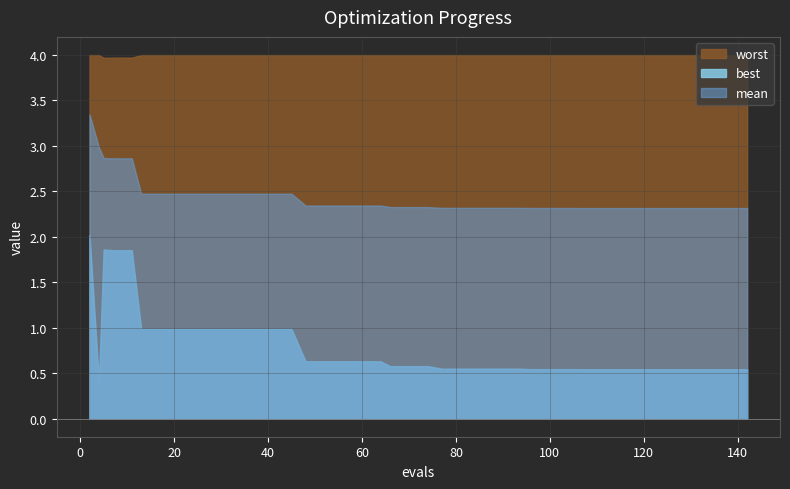

What is the sum of all best values?

31.5